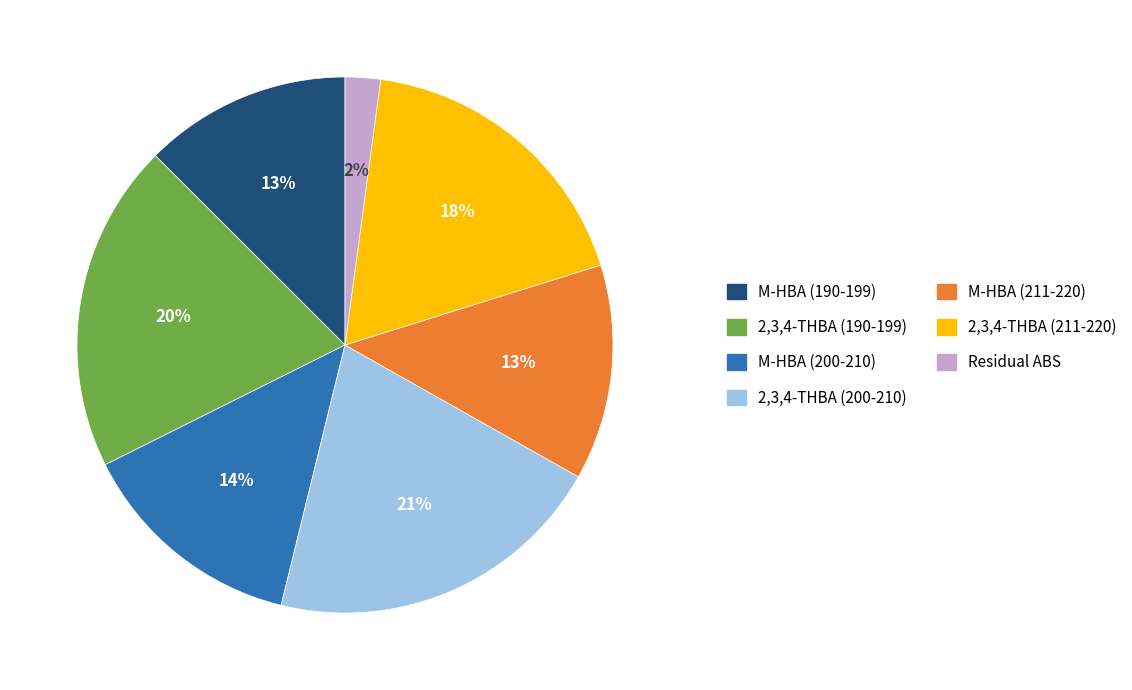

To the nearest percent, what is the average slice percentage?

14%